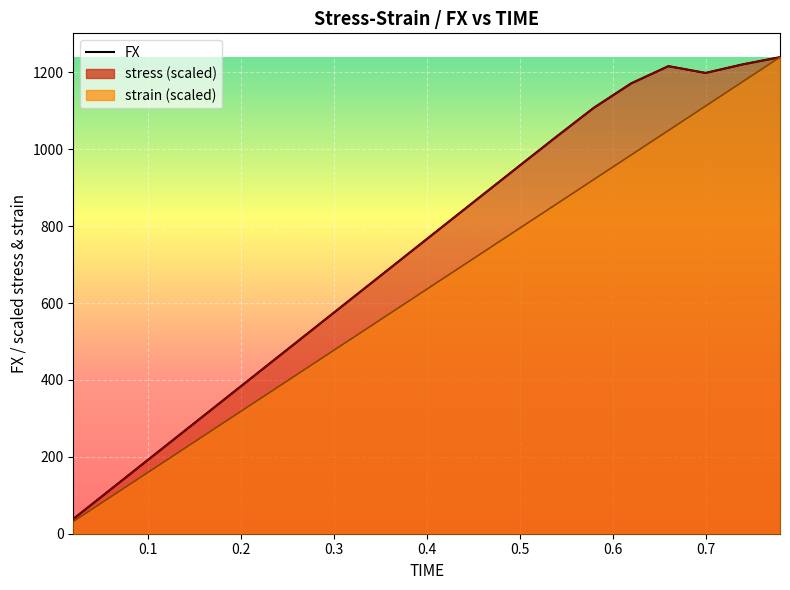

What are all the series names shown in the legend?

FX, strain, stress